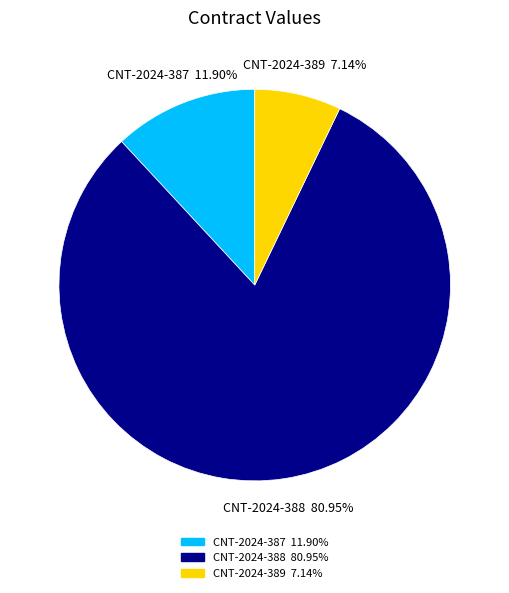

What portion of the pie excludes CNT-2024-389?

92.9%